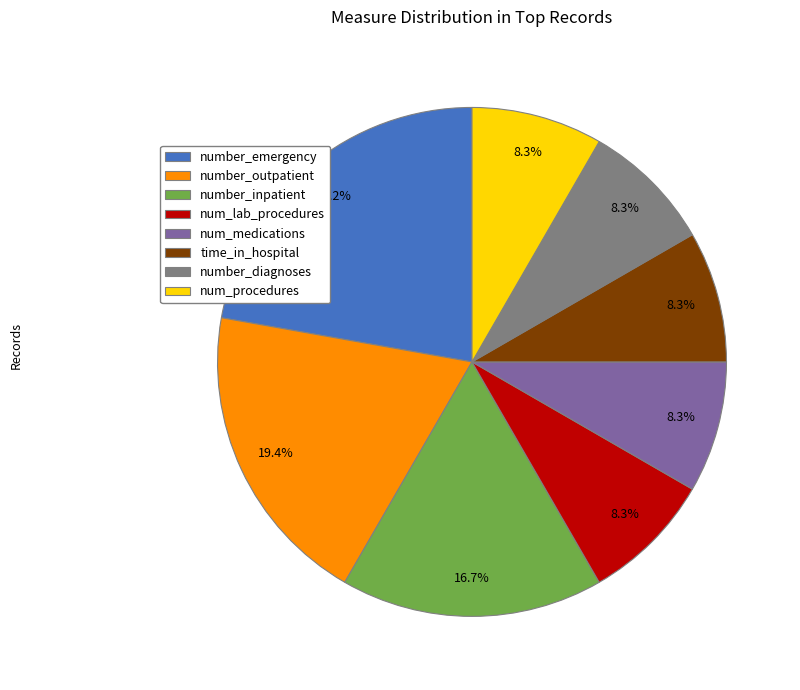

Which slice is the largest?

number_emergency